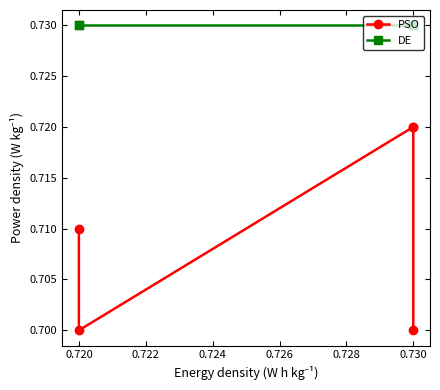

What are all the series names shown in the legend?

PSO, DE